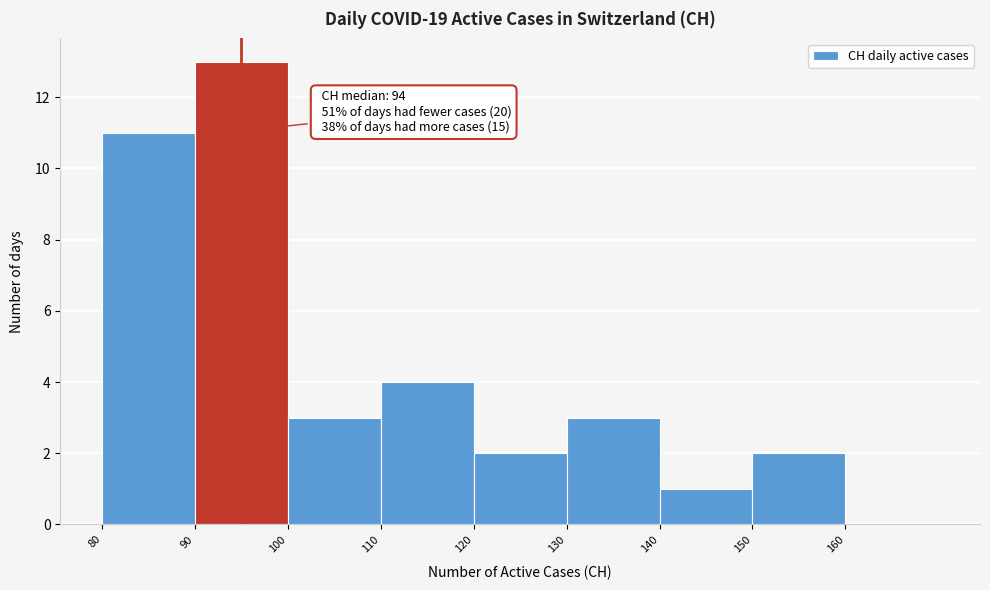

Which range on the x-axis has the tallest bar?

90 to 100